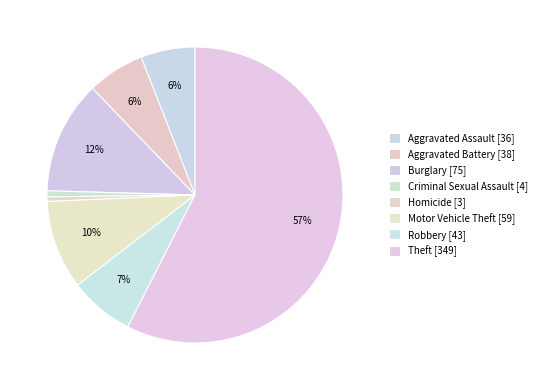

What is the total percentage of Homicide and Theft?

58.0%